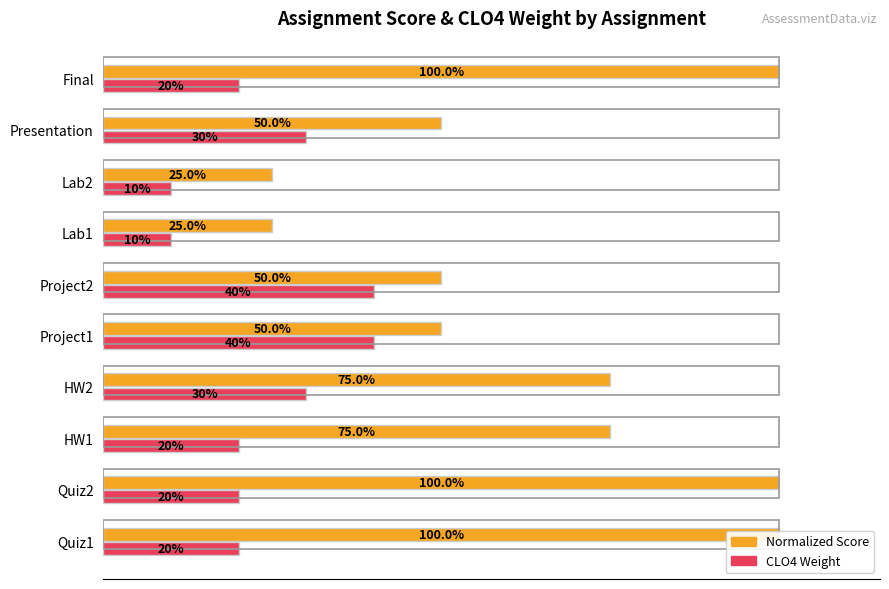

What is the sum of all Normalized Score values?

6.5